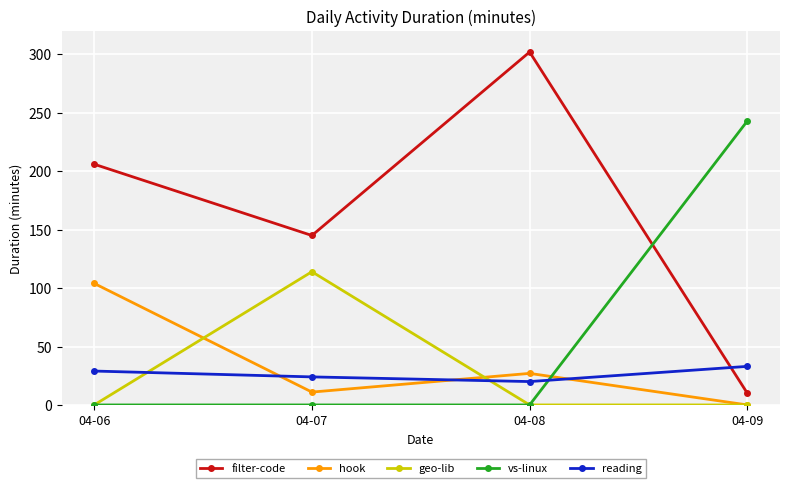

Which label corresponds to the largest value in the chart?

04-08